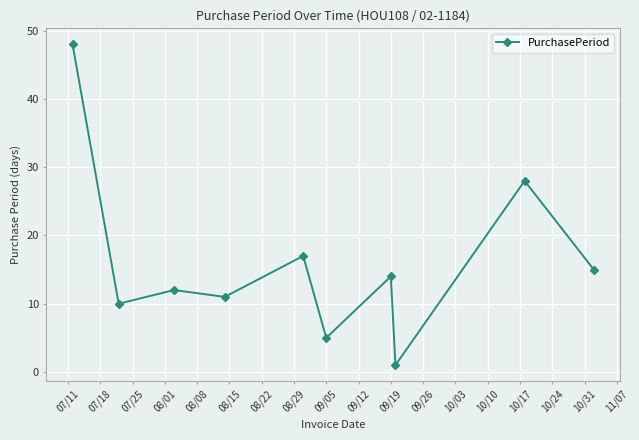

True or false: there are more than 1 points higher than both neighbors.

True